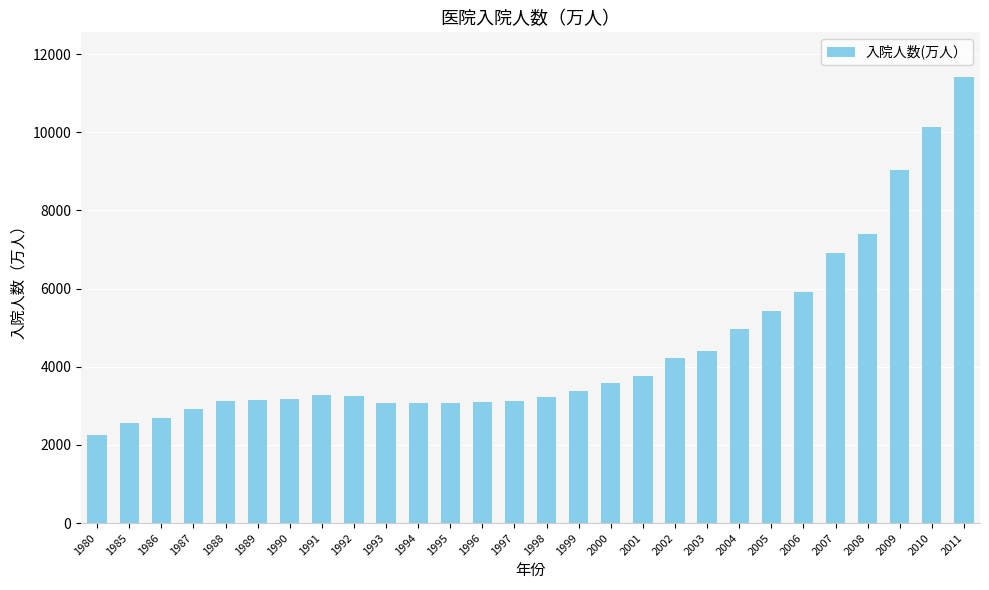

Are the bars grouped side by side (vs. stacked)?

No